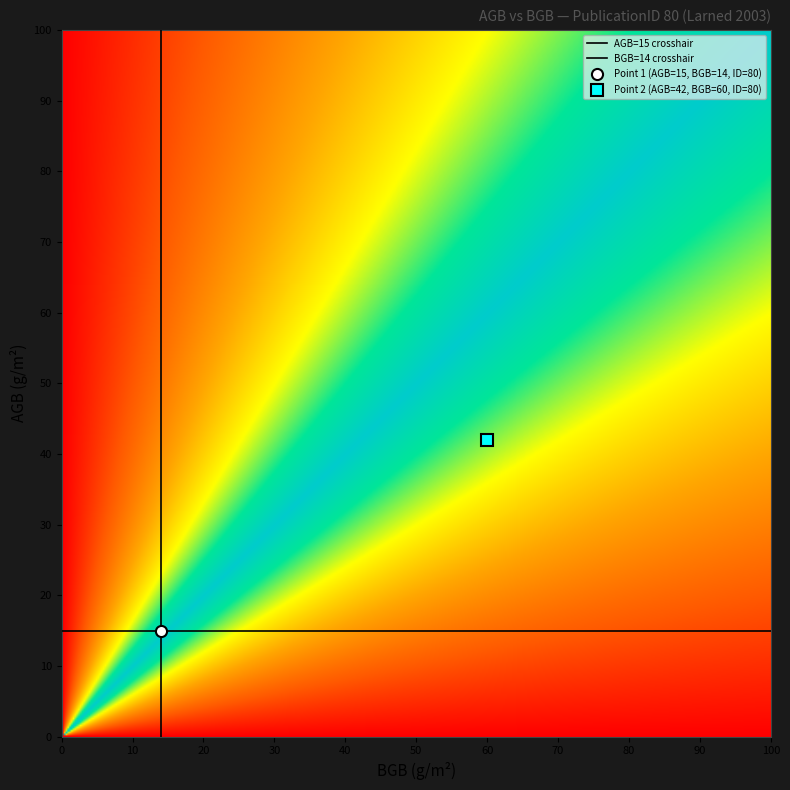

Is it true that 42 equals 27 at bgb?

False